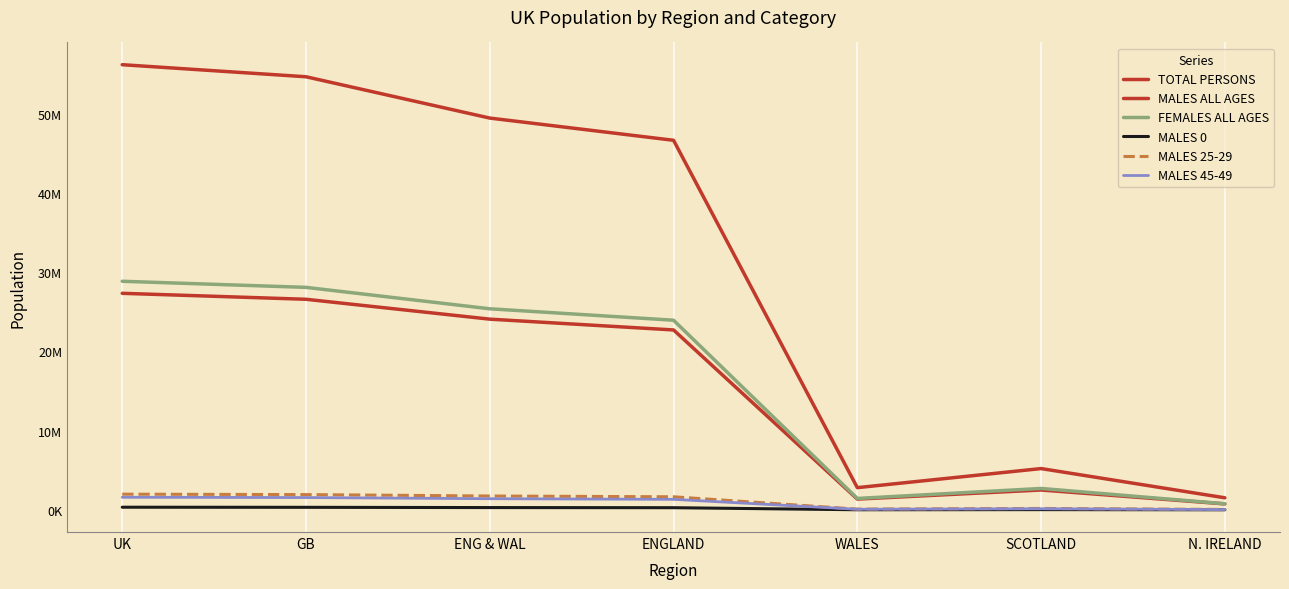

What is the label of the 5th point from the right?

ENG & WAL